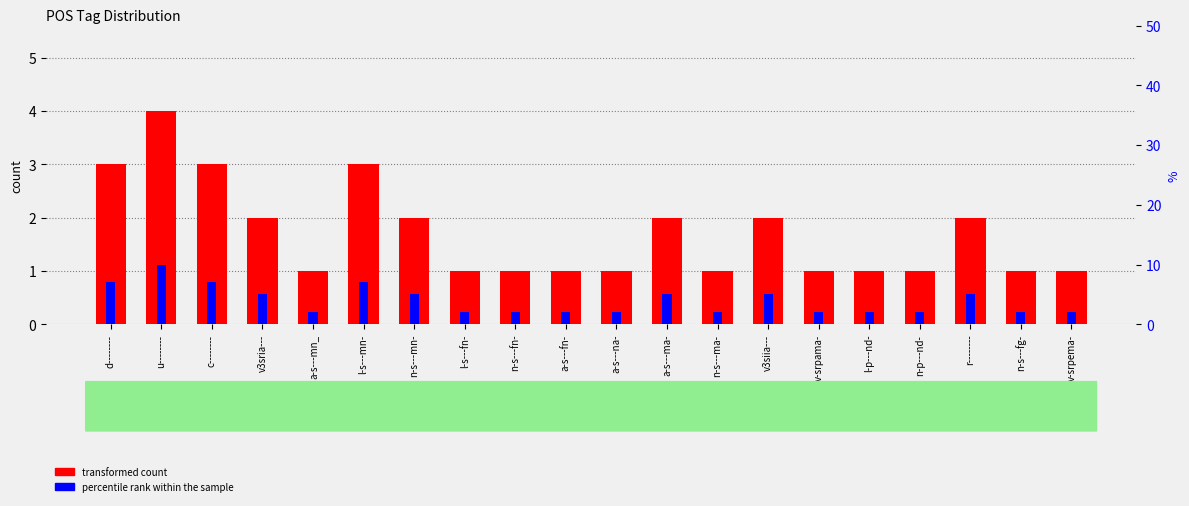

What is the difference between the second highest and second lowest values in the percentile rank within the sample series?

5